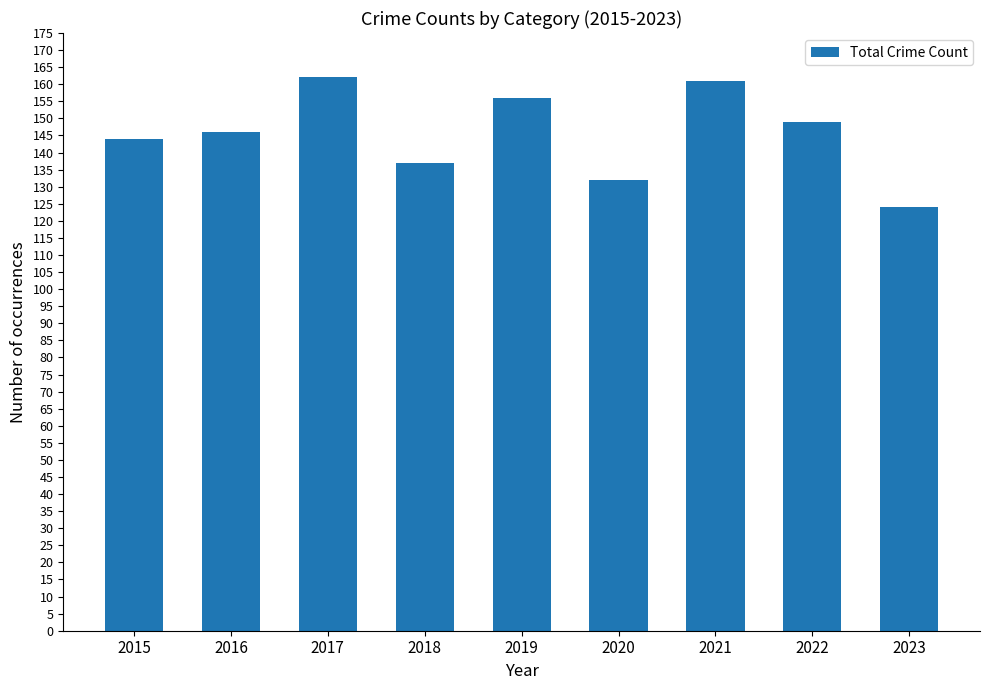

Reading left to right, what are all the values shown in this chart?

2015=144	2016=146	2017=162	2018=137	2019=156	2020=132	2021=161	2022=149	2023=124